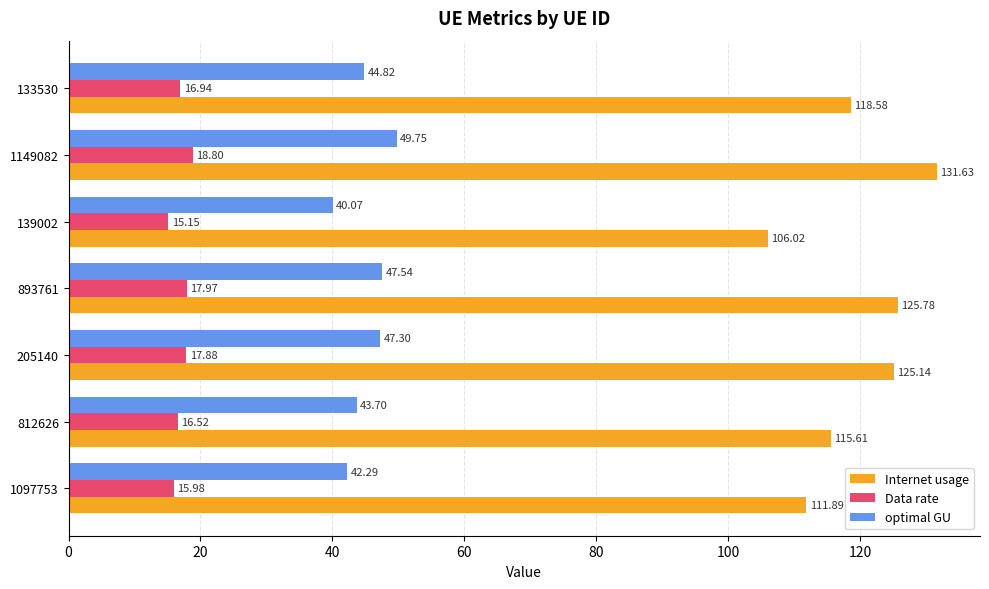

Rank the series by their maximum value, from highest to lowest.

Internet usage, optimal GU, Data rate